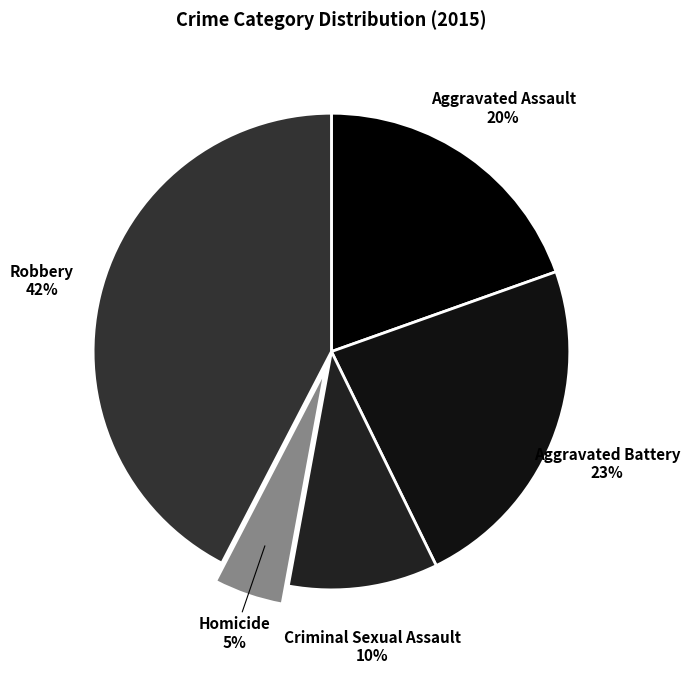

Is there any slice that represents more than half of the pie?

No